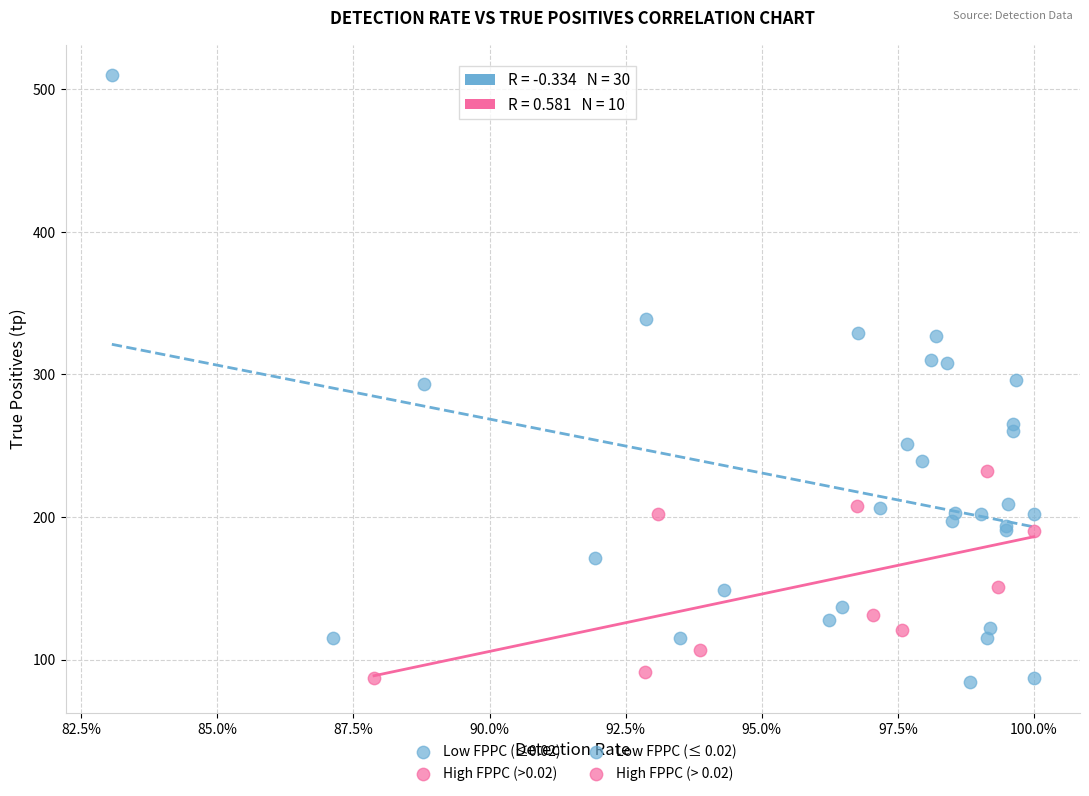

Which series contains the highest Y value?

Low FPPC (≤0.02)